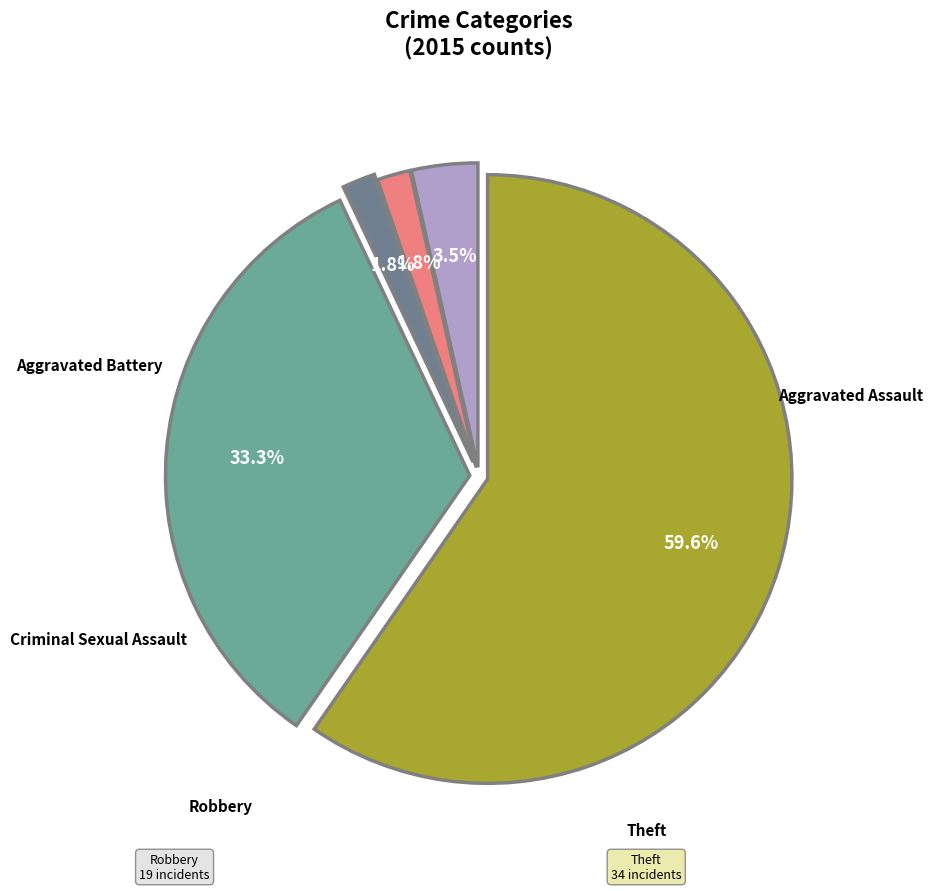

Is there any slice that represents more than half of the pie?

Yes